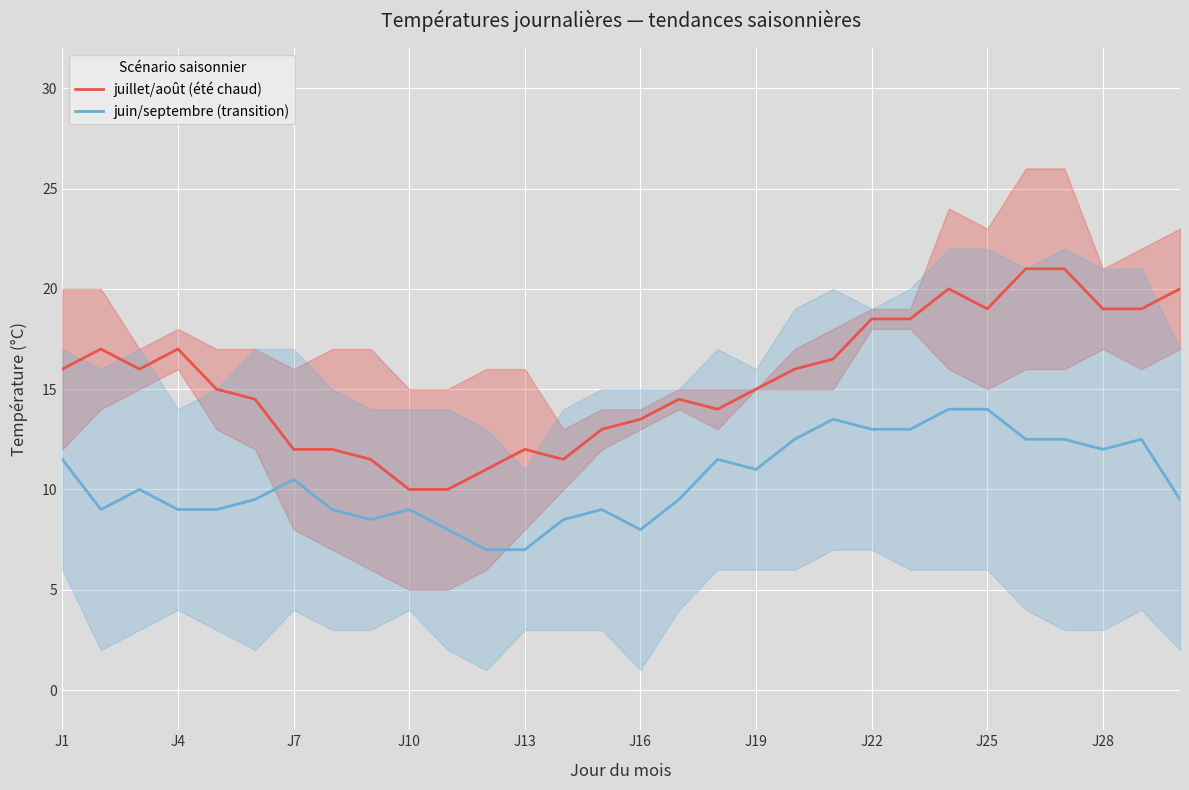

True or false: juillet/août (été chaud) and juin/septembre (transition) cross at least once.

False